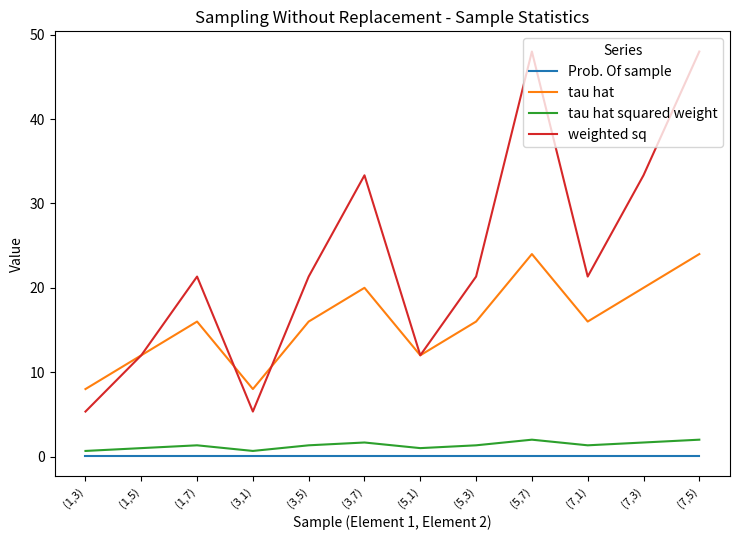

True or false: tau hat squared weight and tau hat cross at least once.

False